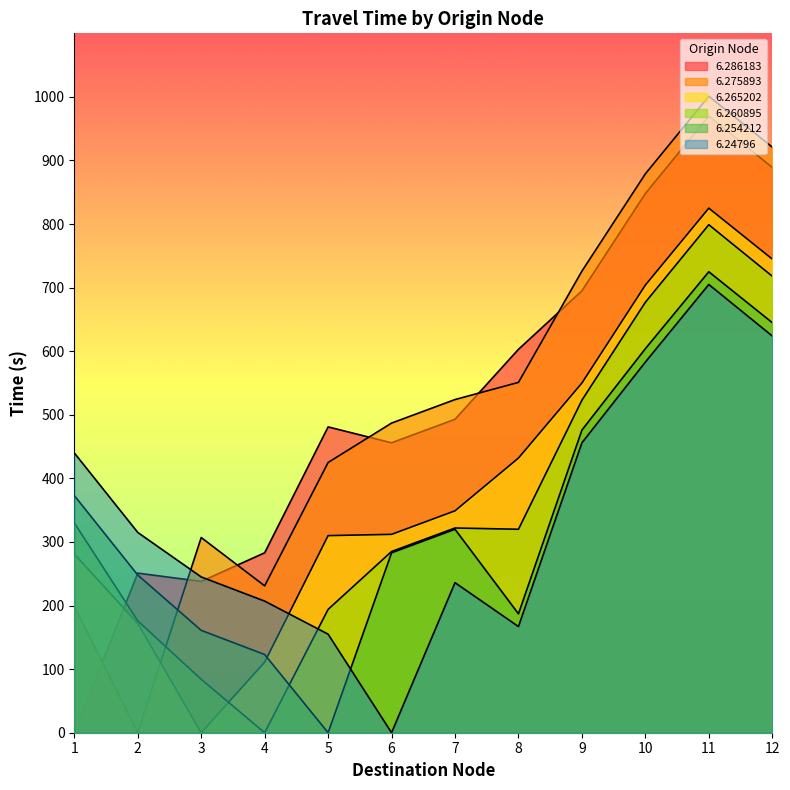

Which series has the largest total across all categories?

6.275893